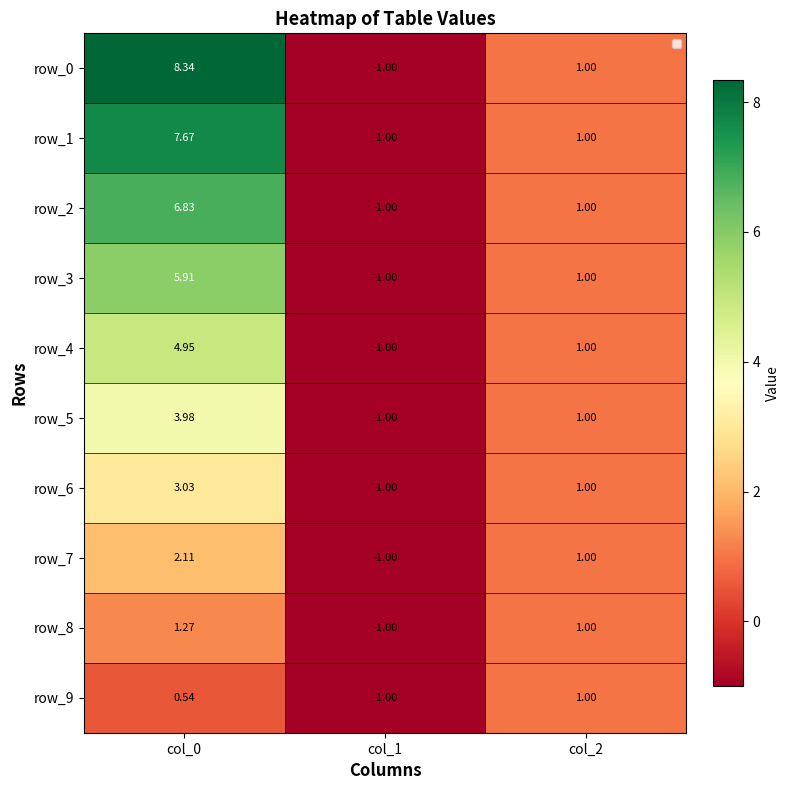

What is the maximum value for row_3?

5.9